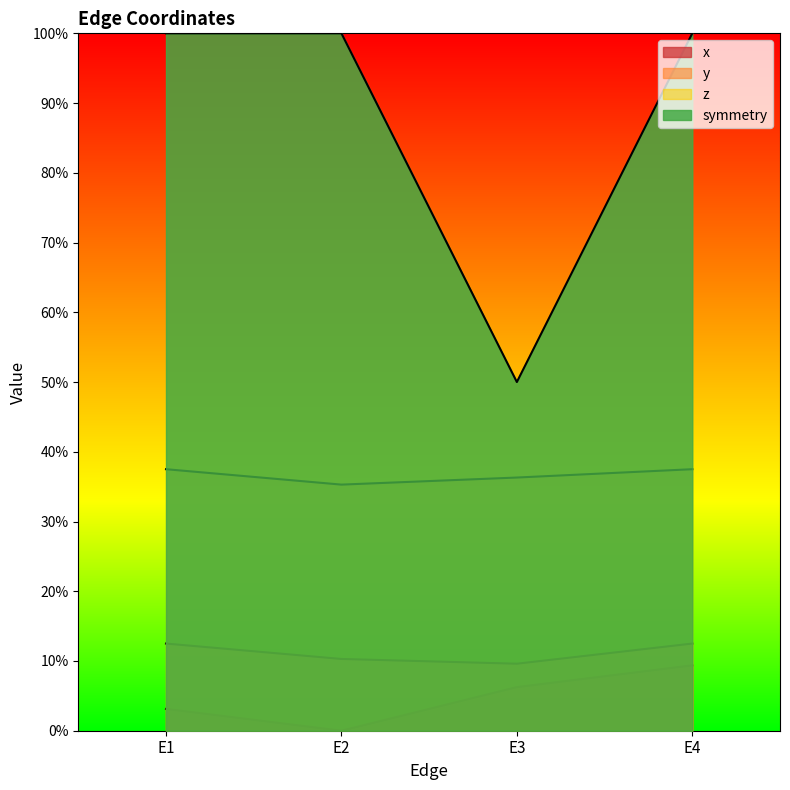

Rank the categories by x value from highest to lowest.

E4, E3, E1, E2